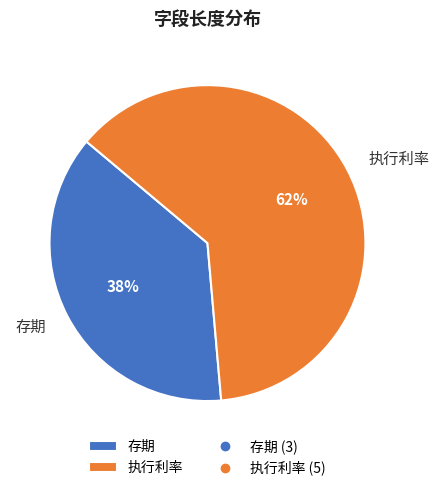

How many segments does this pie chart have?

2